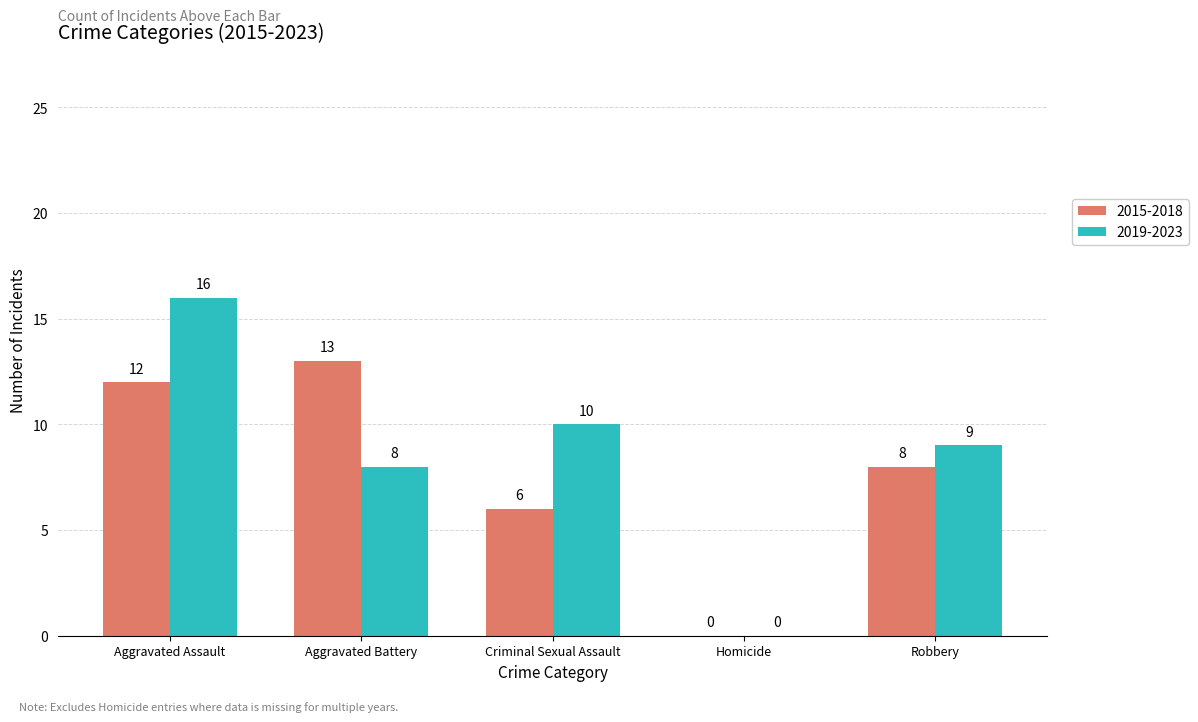

Which series changed the most between Aggravated Battery and Criminal Sexual Assault?

2015-2018